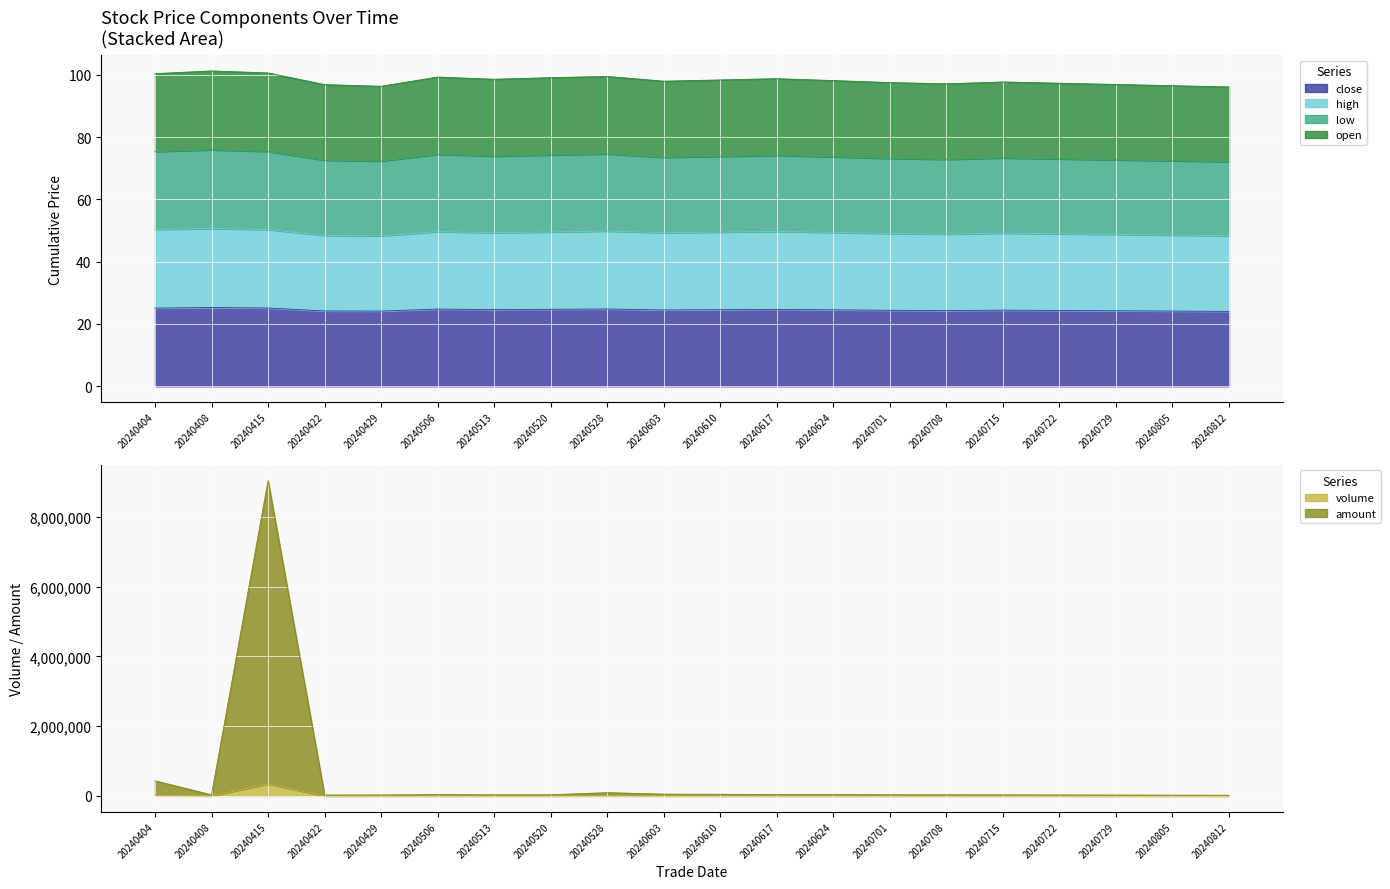

What is the minimum value for volume?

800